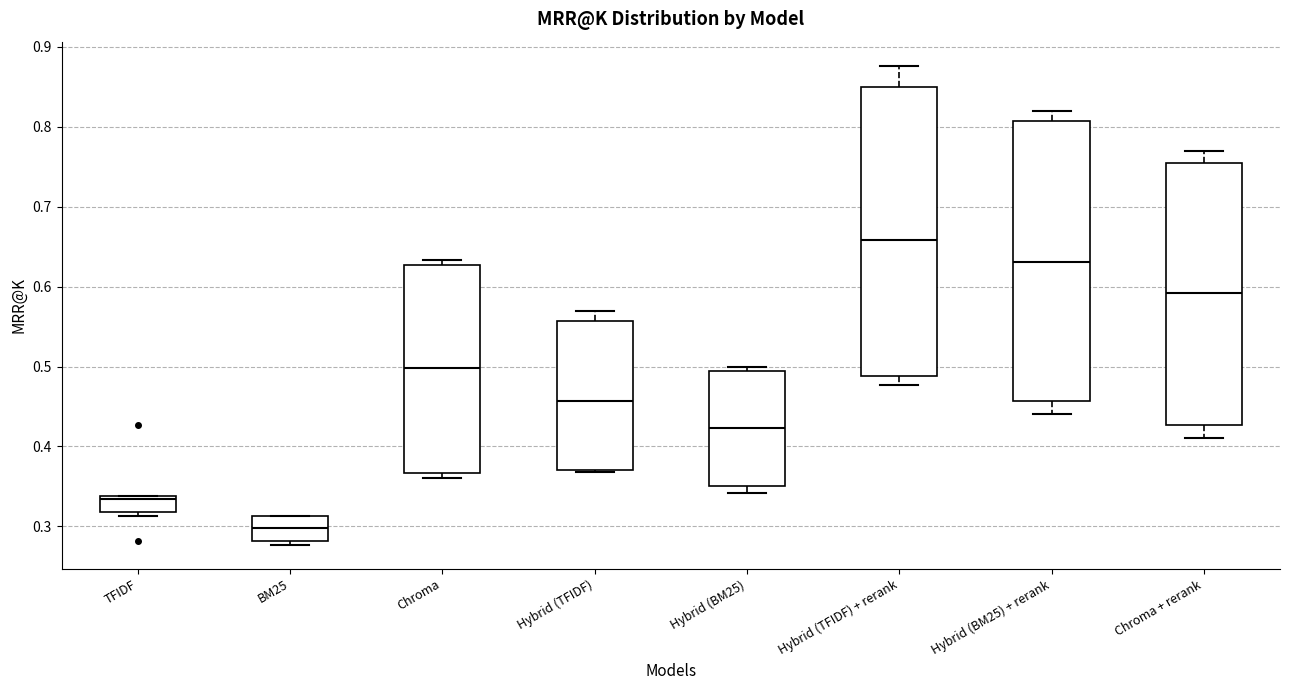

Reading left to right, read every box against the y-axis: the position of its median line, the range the box covers, and the ends of its whiskers. The values are not printed on the chart, so give them approximately, as read against the axis.

TFIDF: median 0.33, box 0.32 to 0.34, whiskers 0.31 to 0.34
BM25: median 0.30, box 0.28 to 0.31, whiskers 0.28 (just below the box's lower edge) to 0.31
Chroma: median 0.50, box 0.37 to 0.63, whiskers 0.36 to 0.63 (just above the box's upper edge)
Hybrid (TFIDF): median 0.46, box 0.37 to 0.56, whiskers 0.37 to 0.57
Hybrid (BM25): median 0.42, box 0.35 to 0.49, whiskers 0.34 to 0.50
Hybrid (TFIDF) + rerank: median 0.66, box 0.49 to 0.85, whiskers 0.48 to 0.88
Hybrid (BM25) + rerank: median 0.63, box 0.46 to 0.81, whiskers 0.44 to 0.82
Chroma + rerank: median 0.59, box 0.43 to 0.76, whiskers 0.41 to 0.77